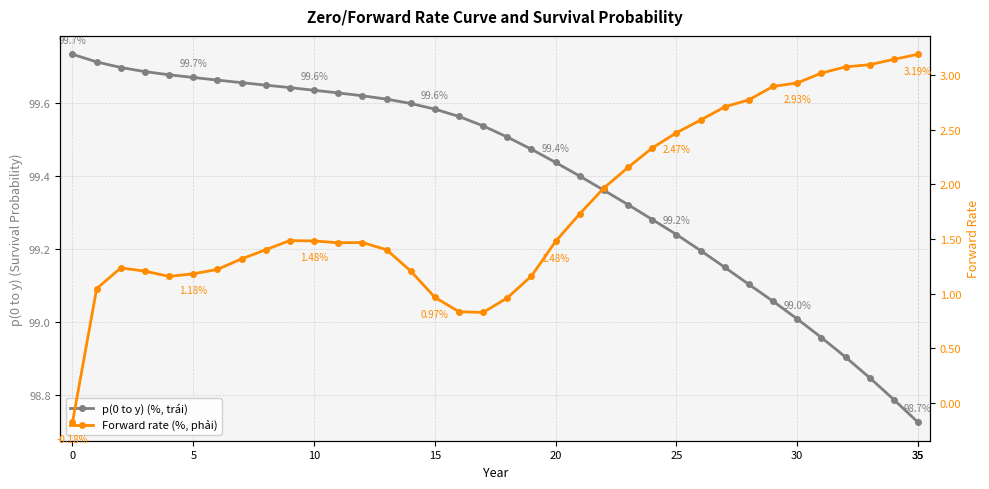

Which series has the widest spread of values?

Forward rate (%, phải)